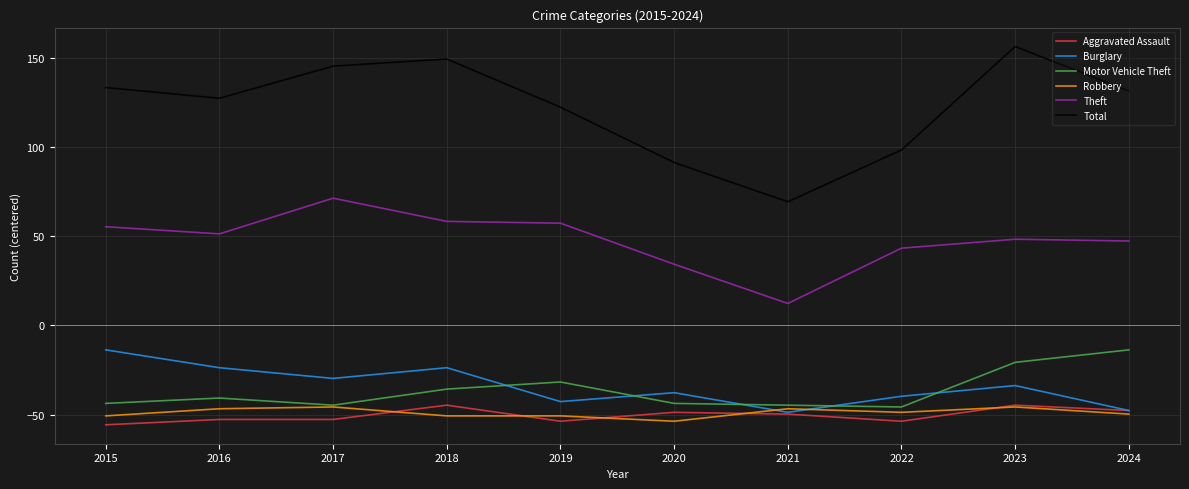

True or false: Burglary and Total cross at least once.

False